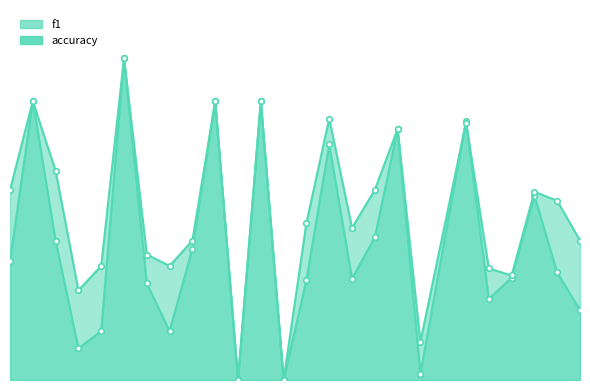

List the series in order of their peak value, highest first.

f1, accuracy